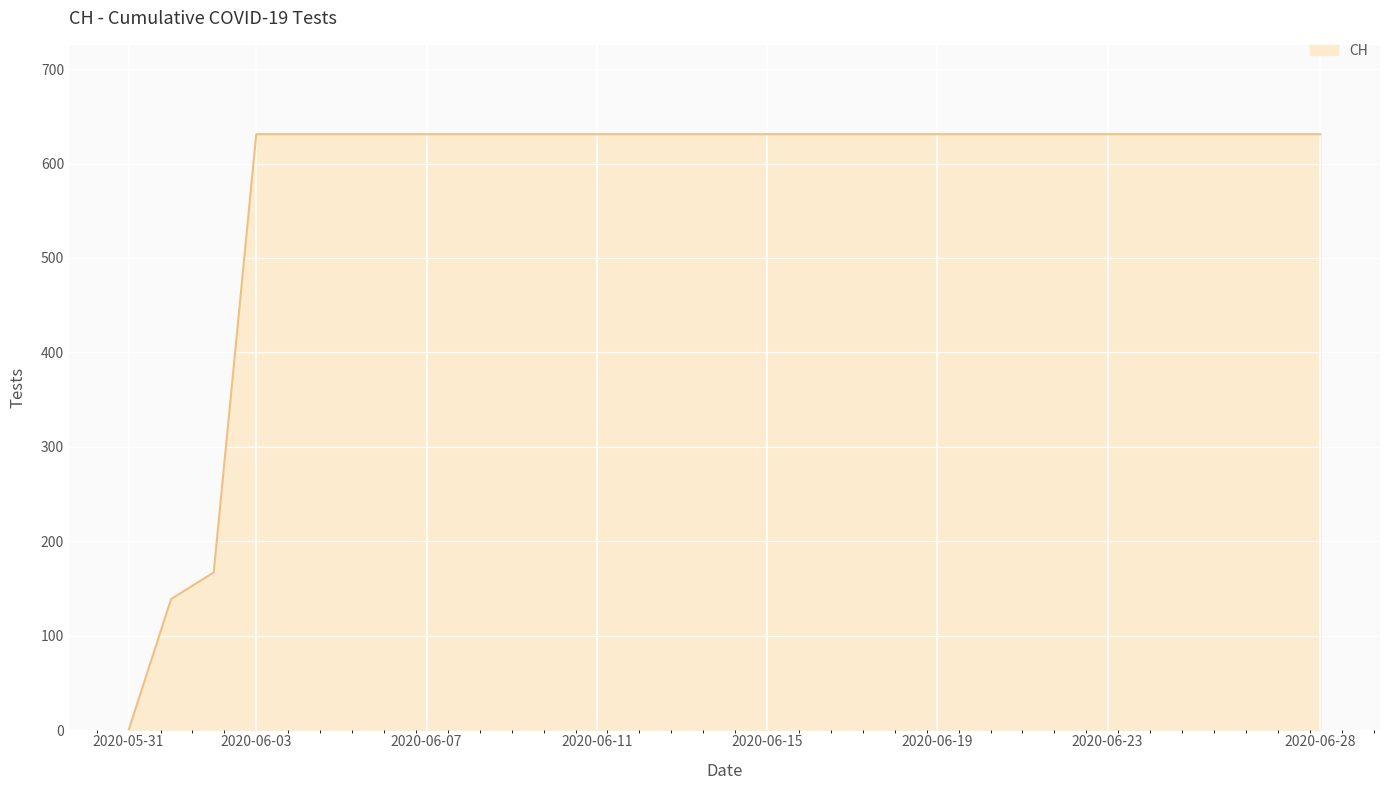

What is the greatest value displayed?

631